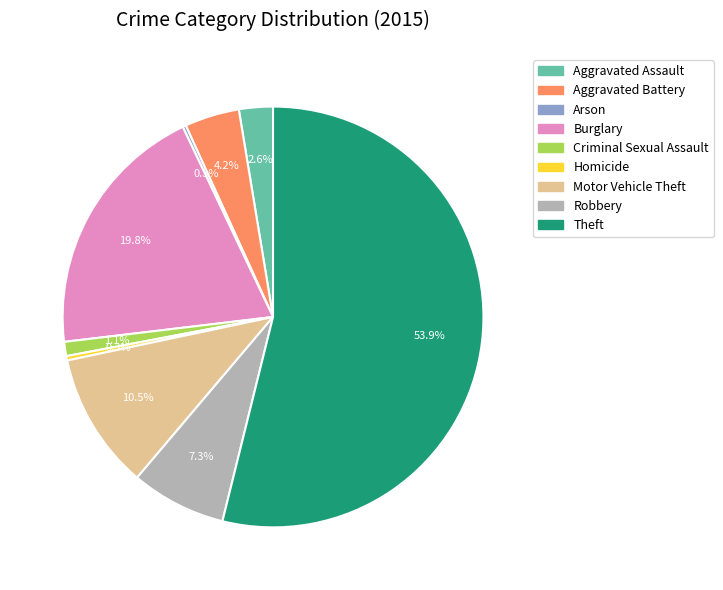

Which slice represents more than half of the pie?

Theft